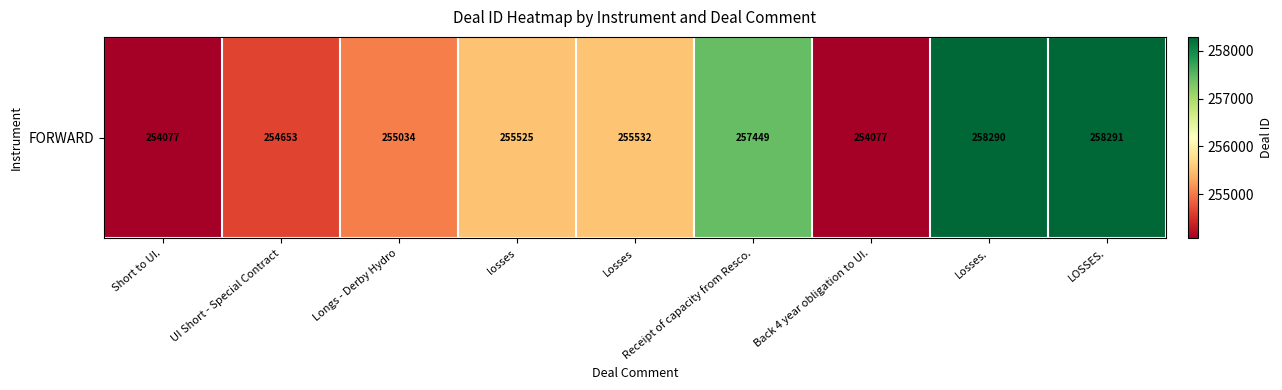

At which category does the chart reach its peak across all series?

LOSSES.